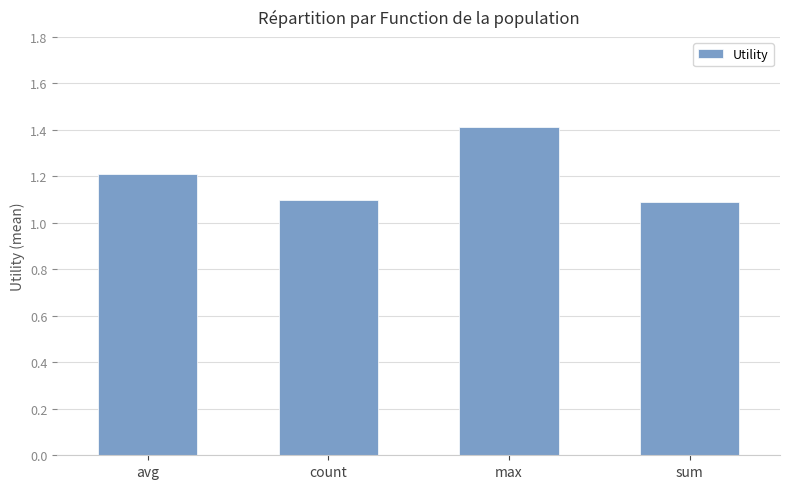

What is the change in value from count to max?

+0.3